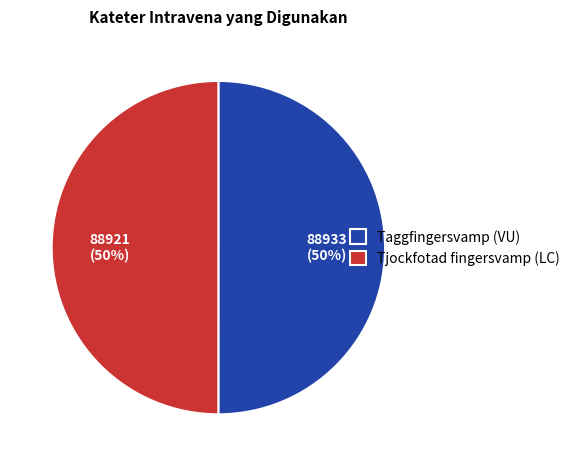

Approximately how many times larger is the value at Tjockfotad fingersvamp (LC) compared to Taggfingersvamp (VU)?

1.0